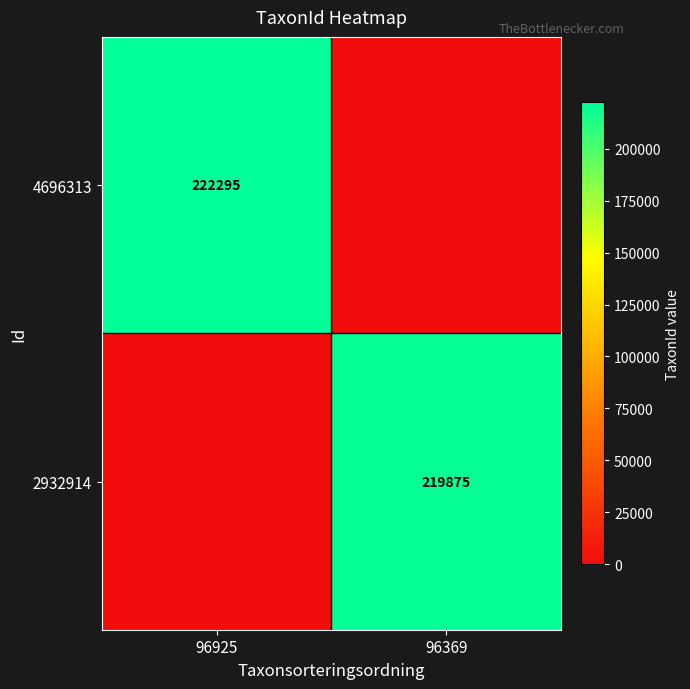

The value of 2932914 at 96369 is 219875. True or false?

True